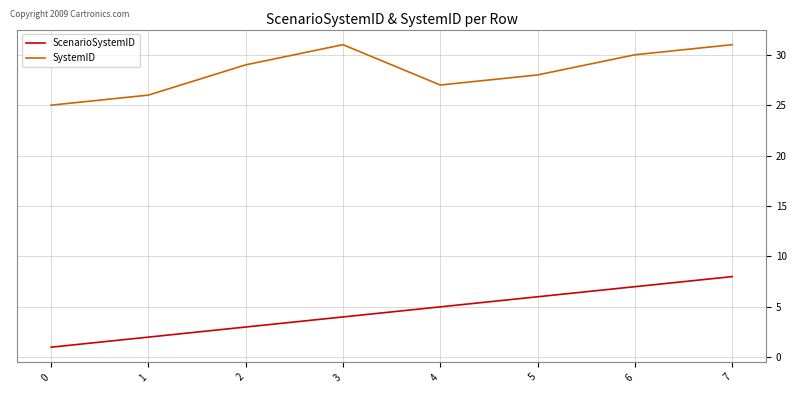

The SystemID series shows 8 at 4. True or false?

False